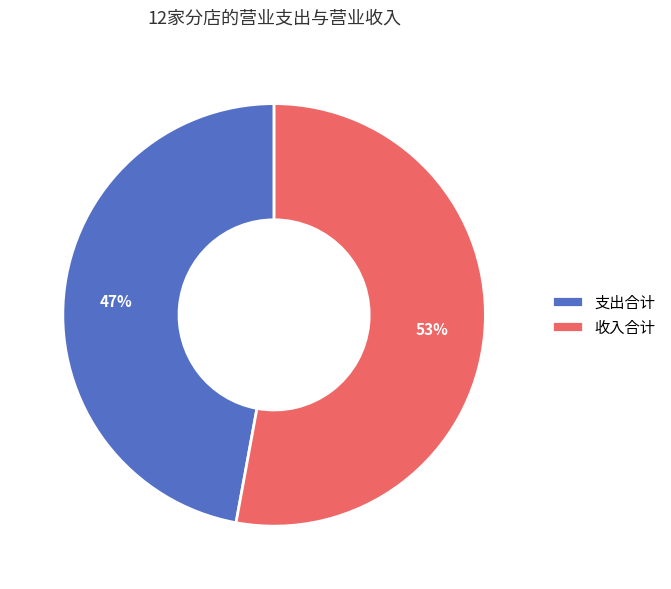

Does any single category account for the majority?

Yes